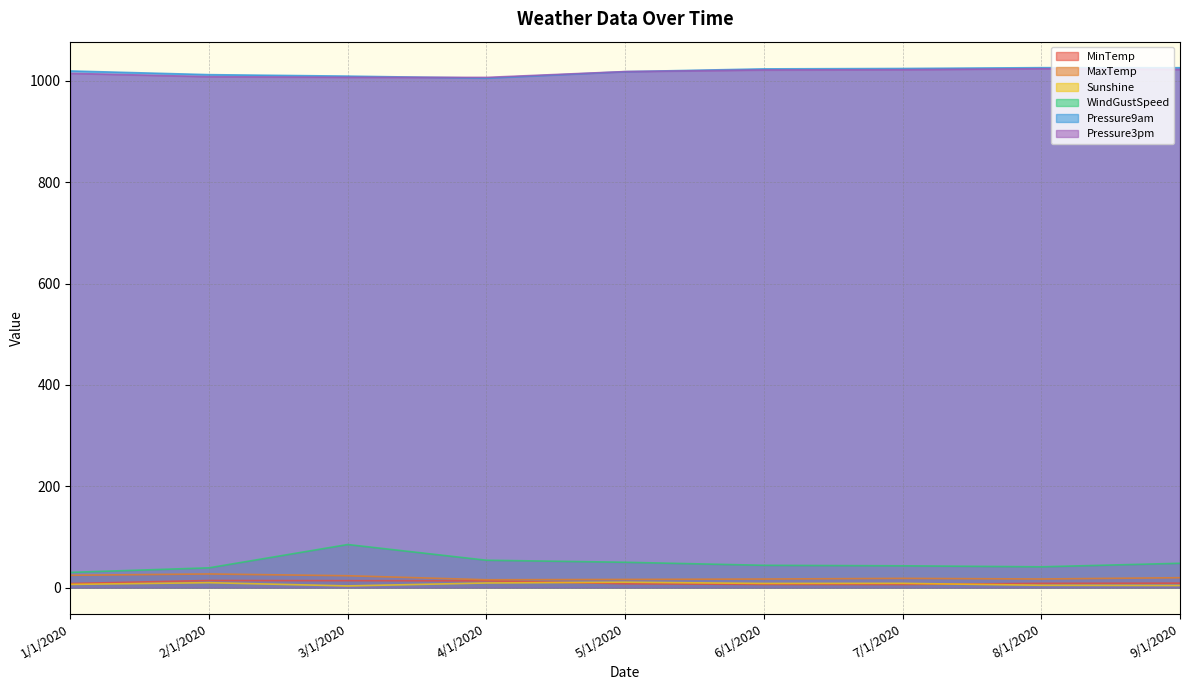

Where is Sunshine nearest to the value 6?

1/1/2020